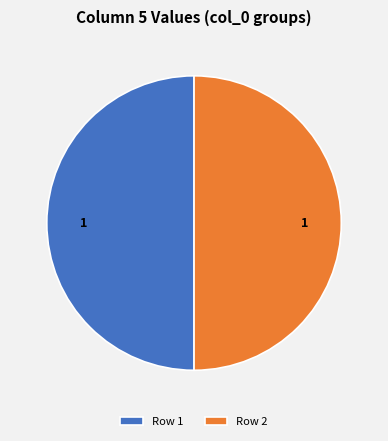

Combined, do Row 1 and Row 2 account for over 50%?

Yes